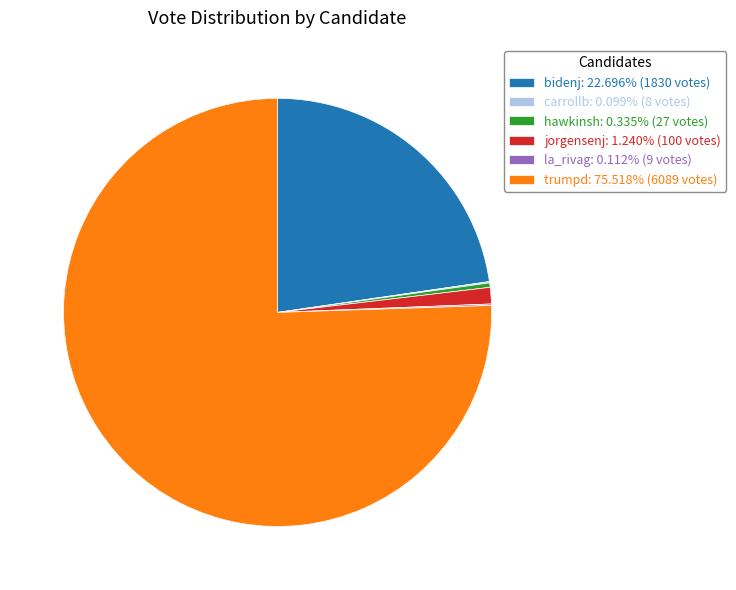

Is the sum of hawkinsh: 0.335% (27 votes) and jorgensenj: 1.240% (100 votes) greater than half?

No